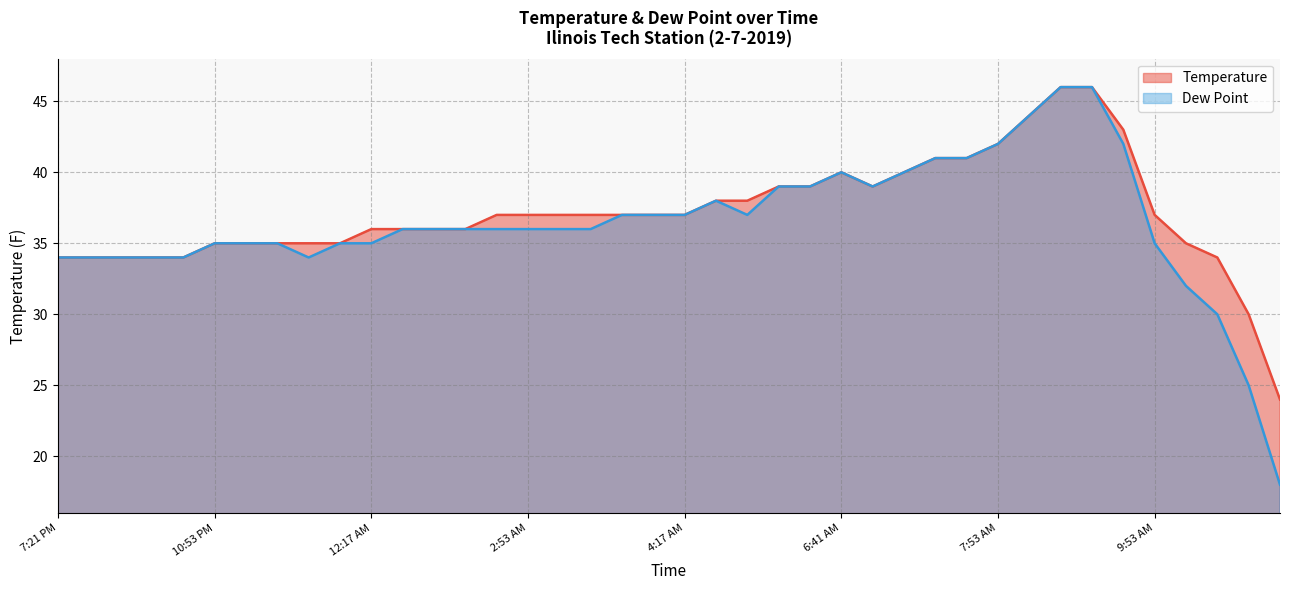

List the series in order of their peak value, highest first.

Temperature, Dew Point